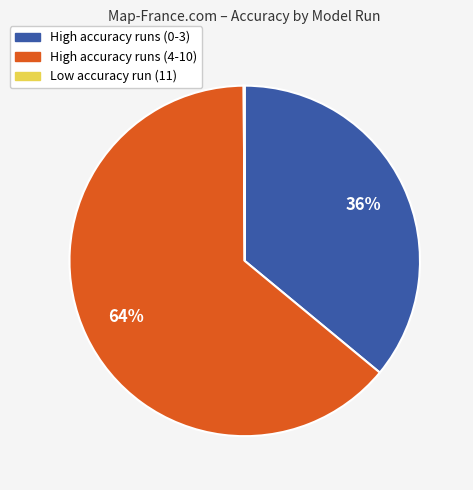

Is there any slice that represents more than half of the pie?

Yes